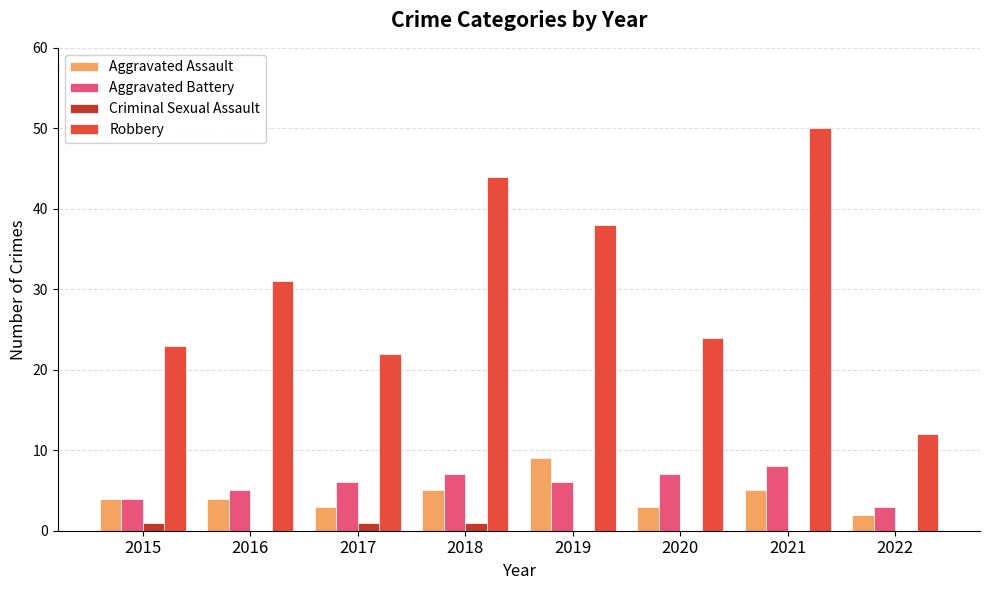

How many distinct data groups are displayed?

4